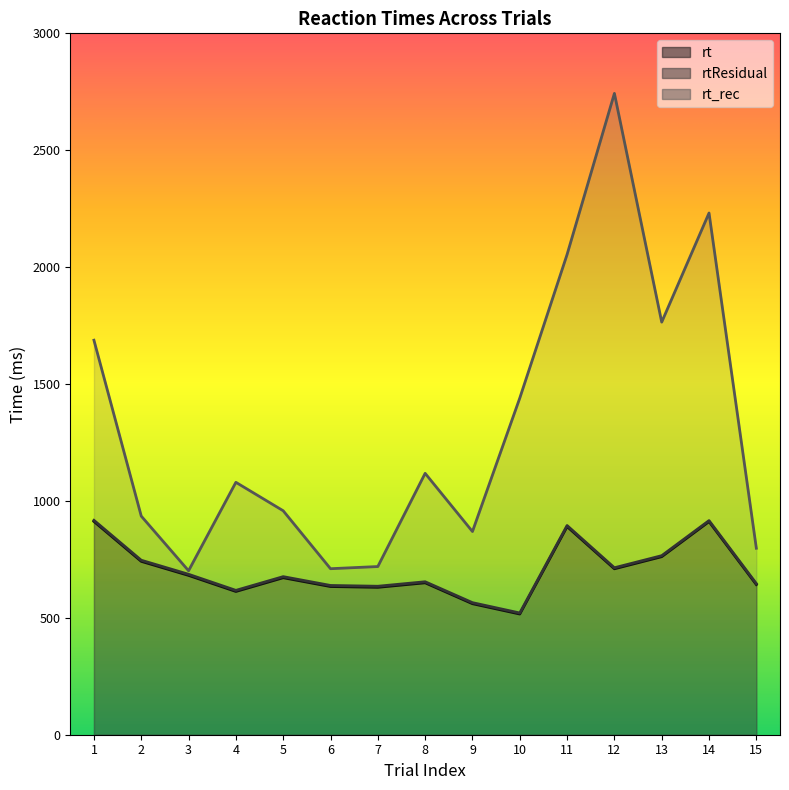

What is the average value of the rtResidual series?

706.2